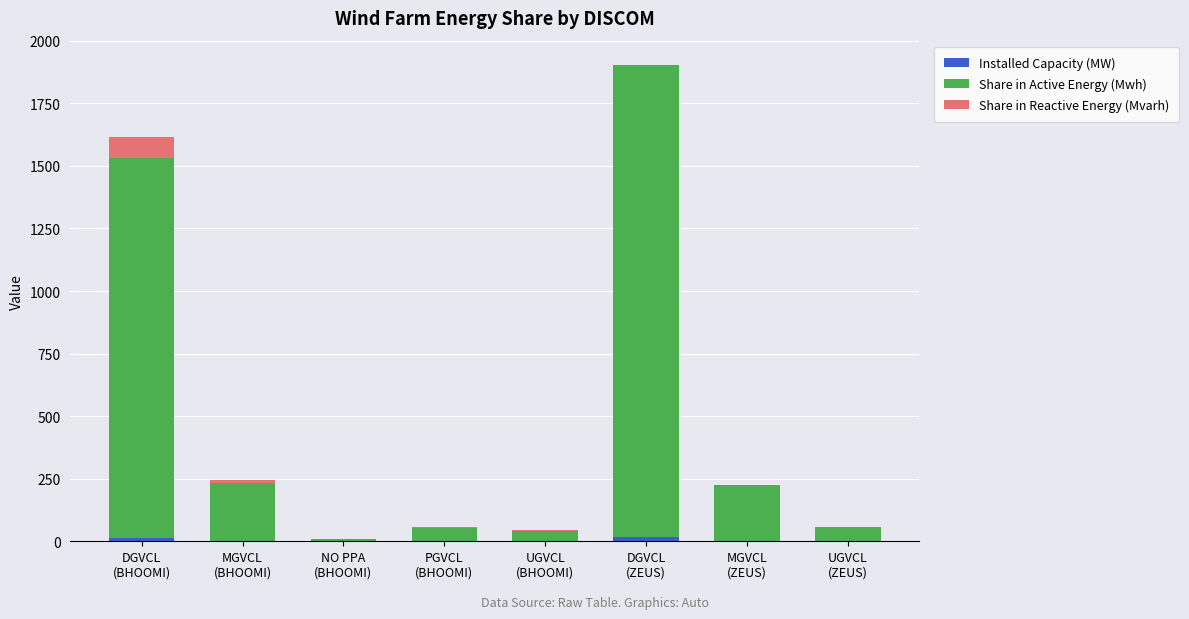

How many series are shown in this chart?

3